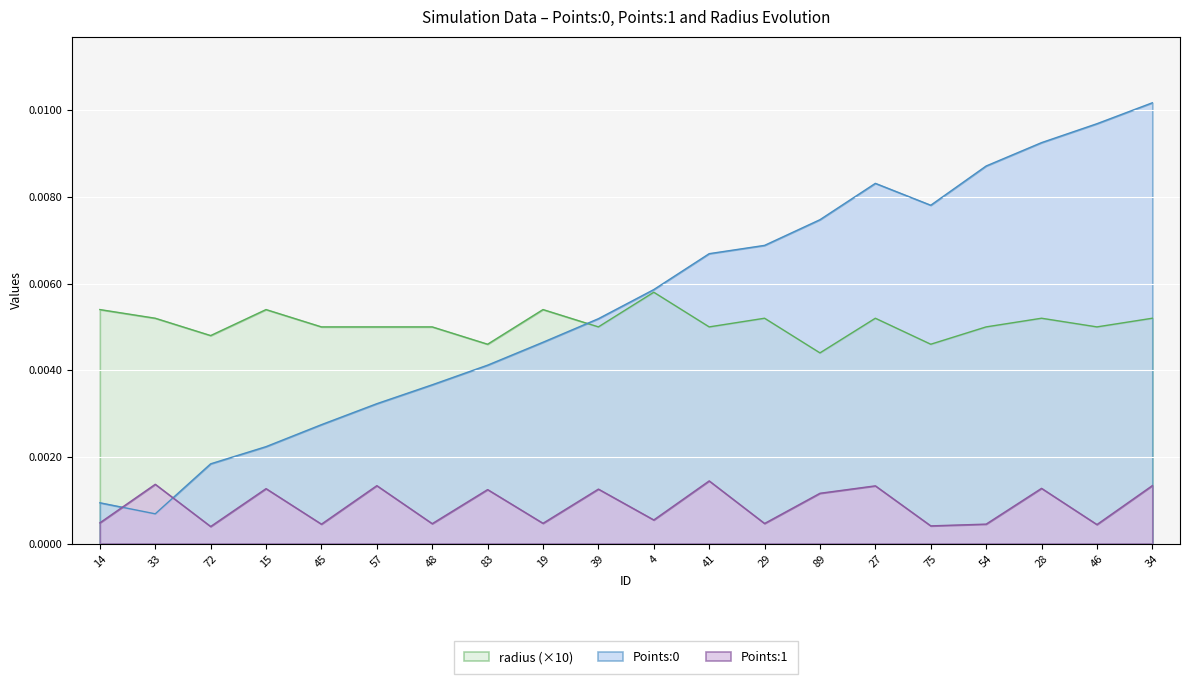

Rank the categories by radius value from lowest to highest.

89, 83, 75, 72, 45, 57, 48, 39, 41, 54, 46, 33, 29, 27, 28, 34, 14, 15, 19, 4